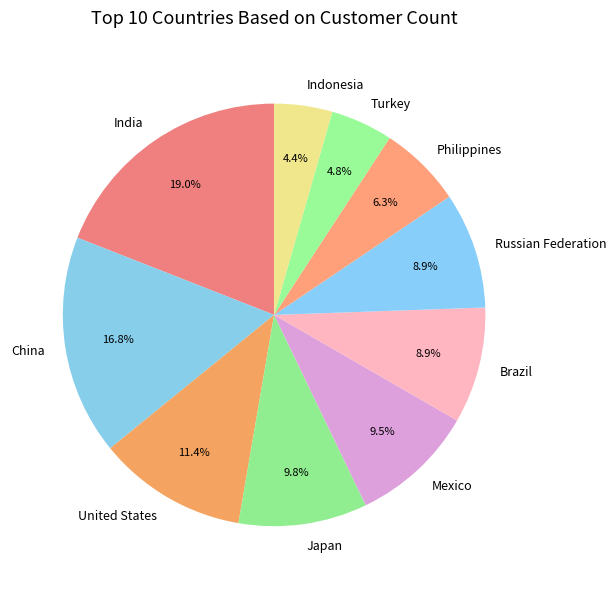

The Brazil slice represents 9% of the pie. True or false?

True